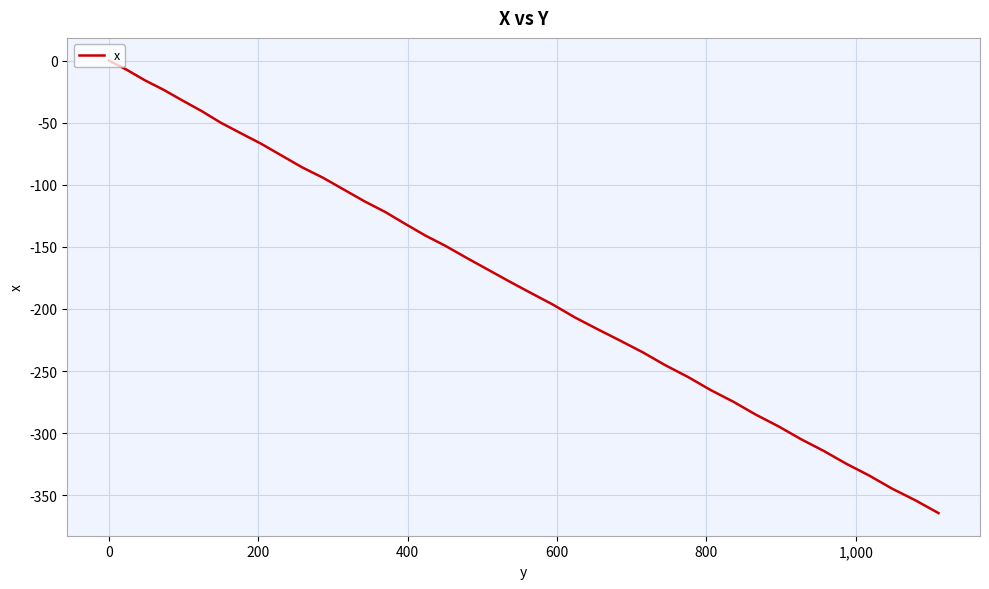

What is the minimum value shown in the chart?

-364.3